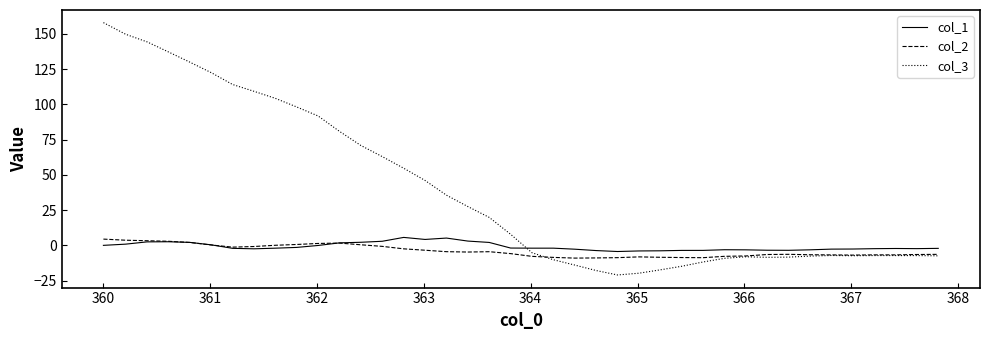

What is the highest value of the col_3 series?

157.9